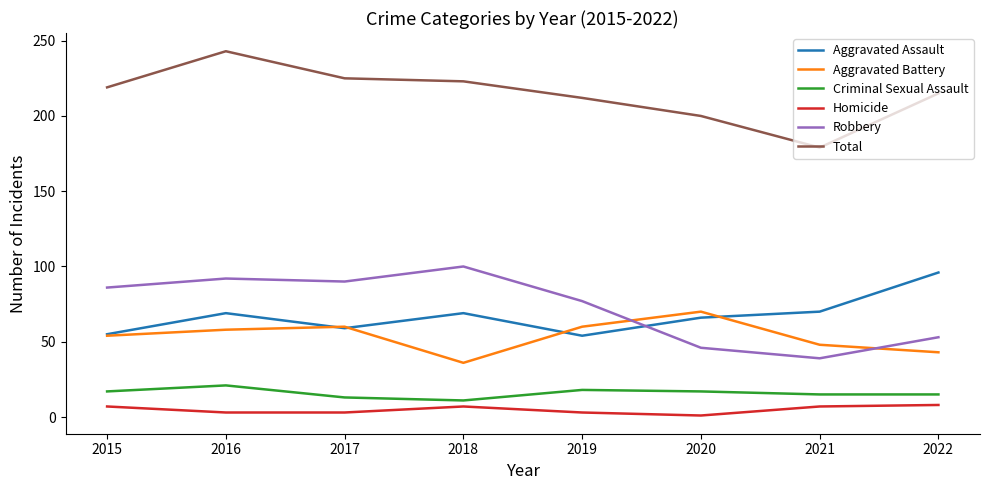

What is the spread (max minus min) of values at 2021?

172